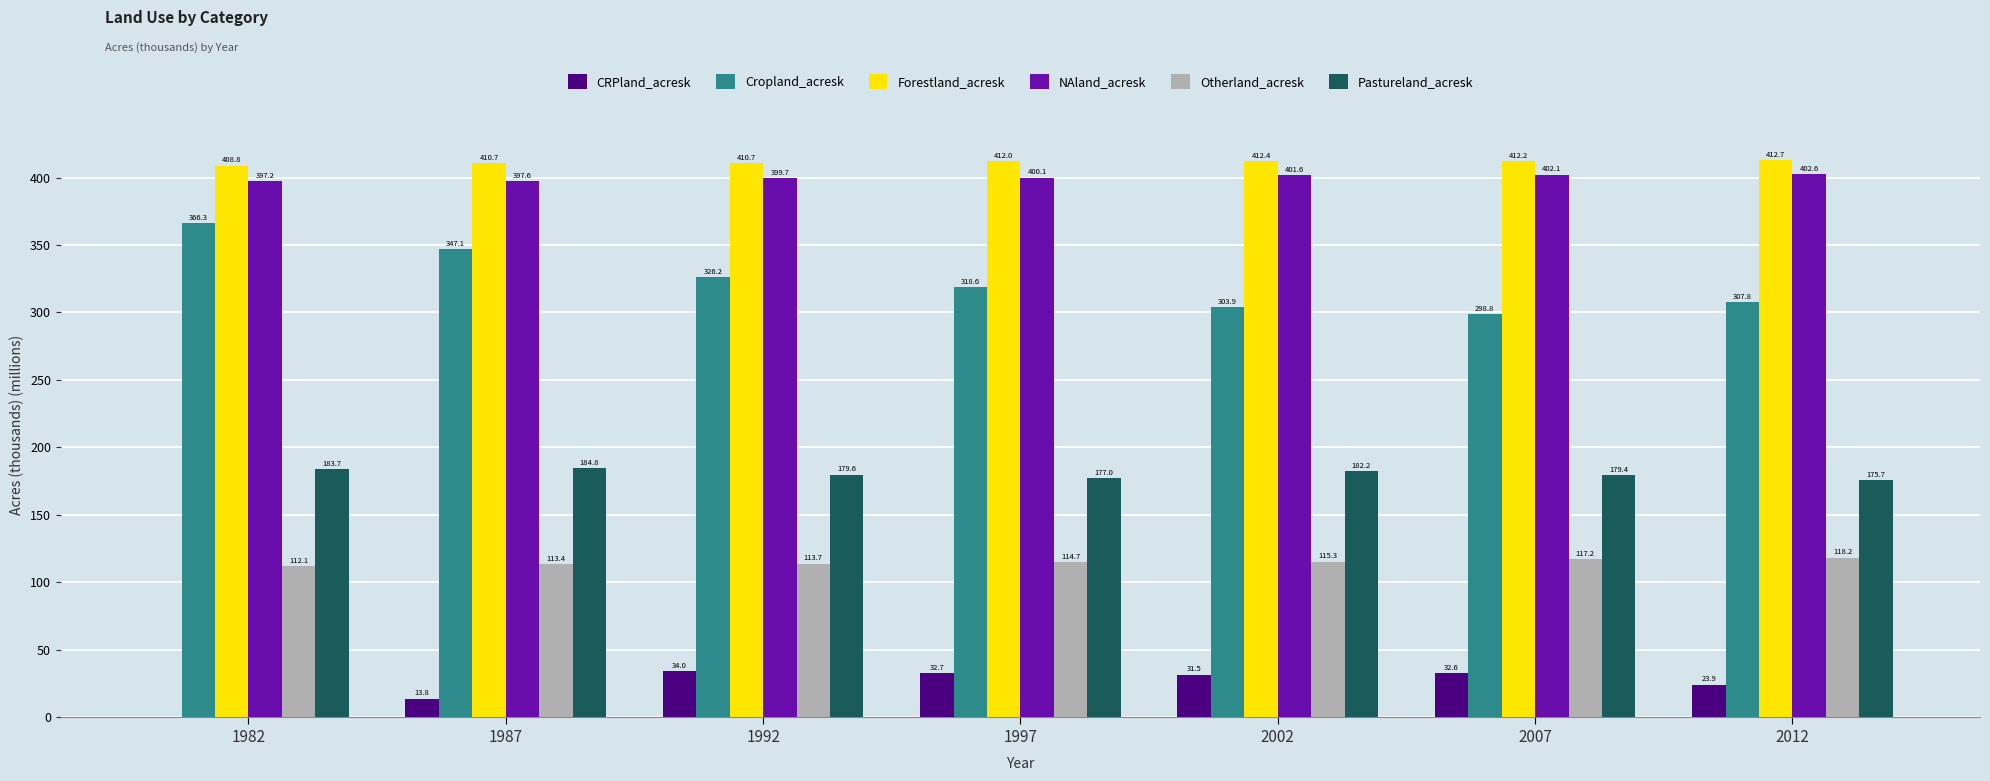

Are the bars grouped side by side (vs. stacked)?

Yes